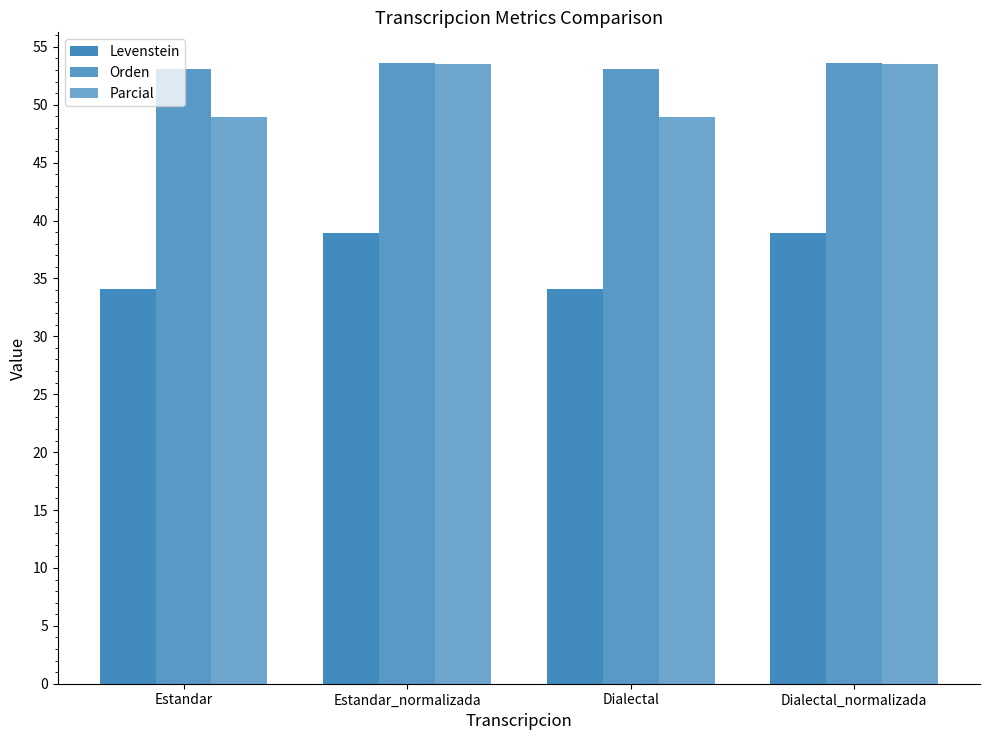

At which label does Levenstein reach its minimum?

Estandar